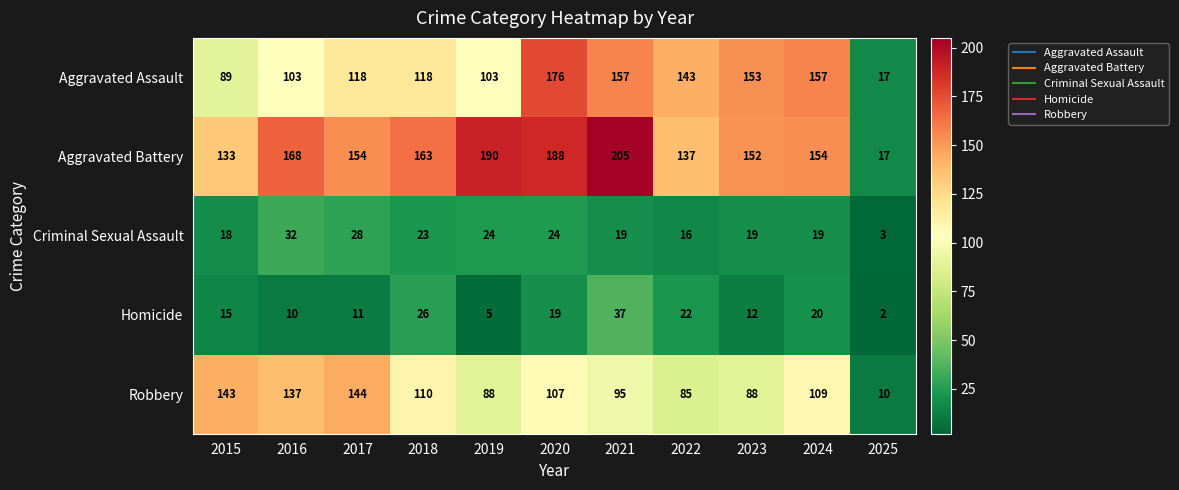

What is the total value across all series at 2016?

450